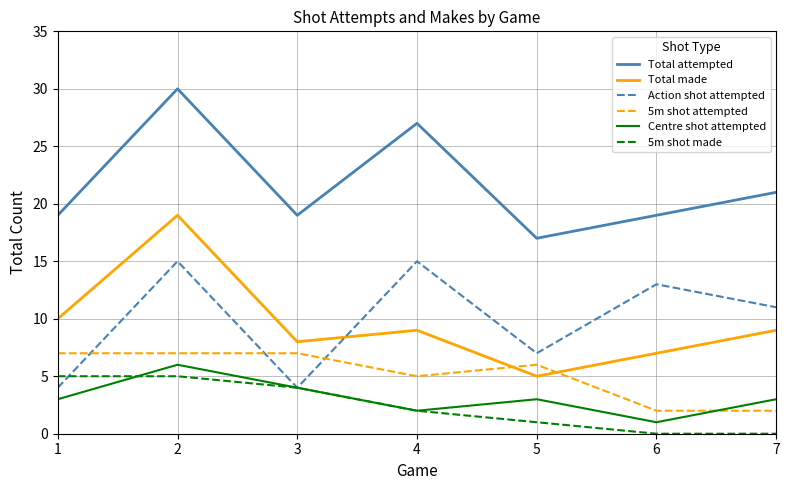

What is the difference between the highest and lowest values at 2?

25